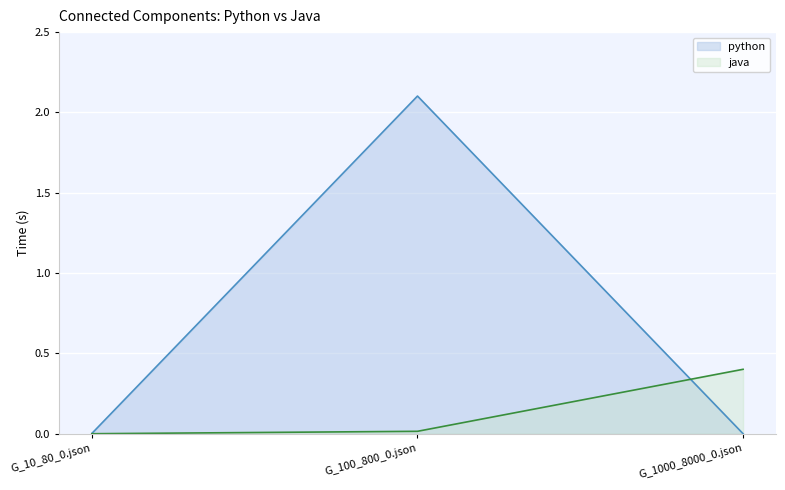

Where is java nearest to the value 0?

G_10_80_0.json